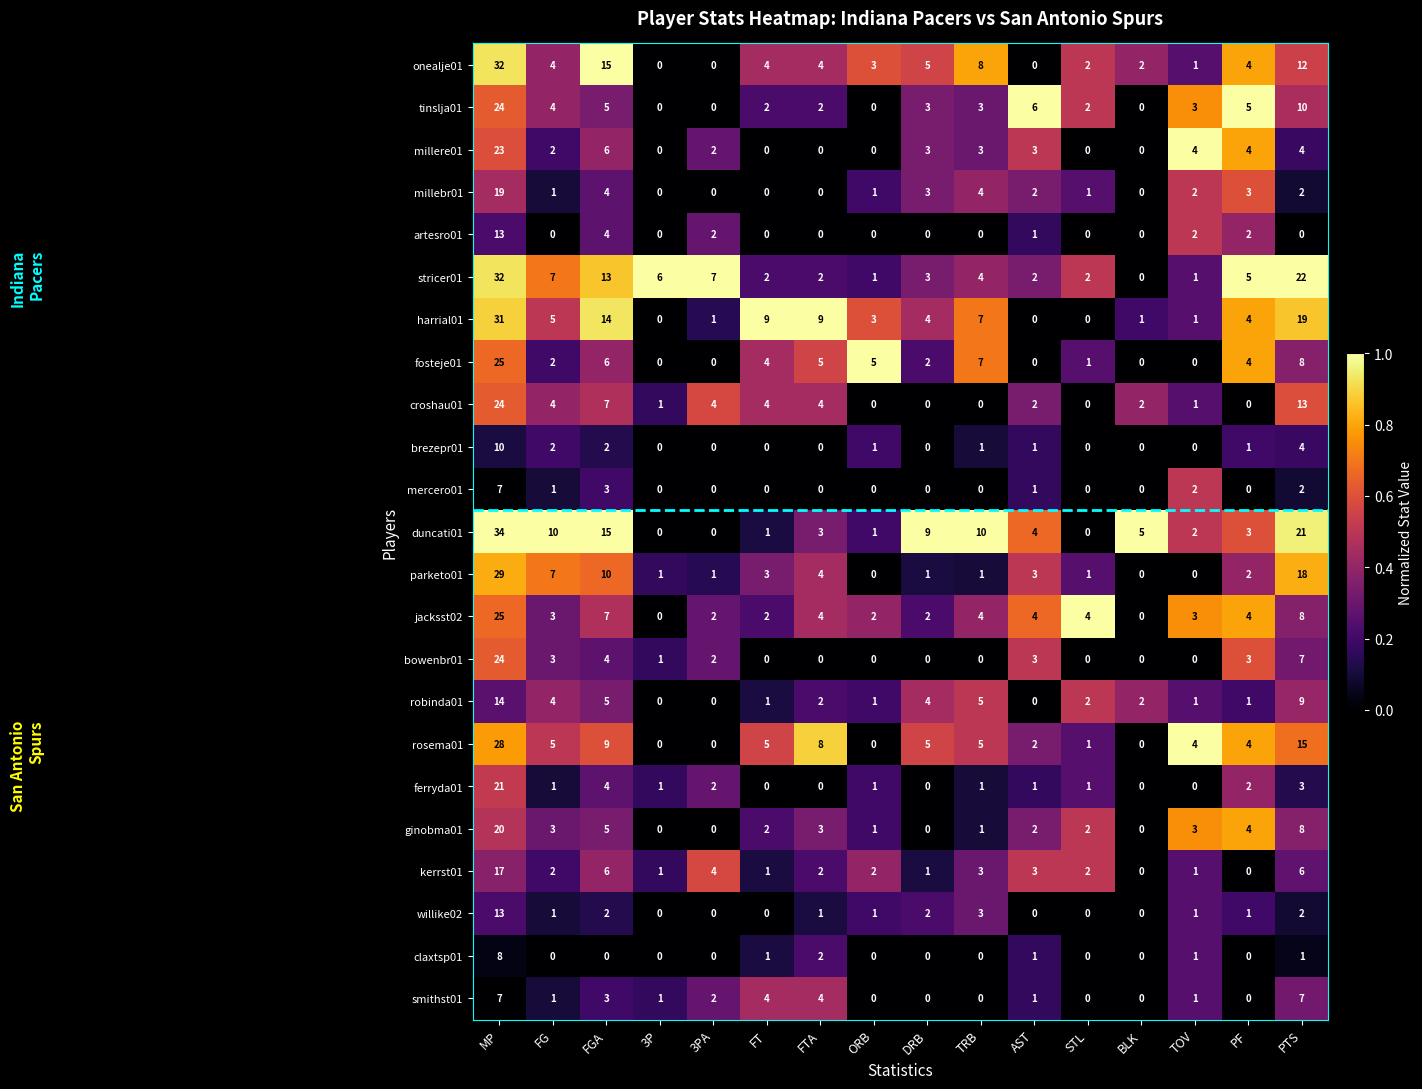

At which category is the sum across all series the highest?

MP